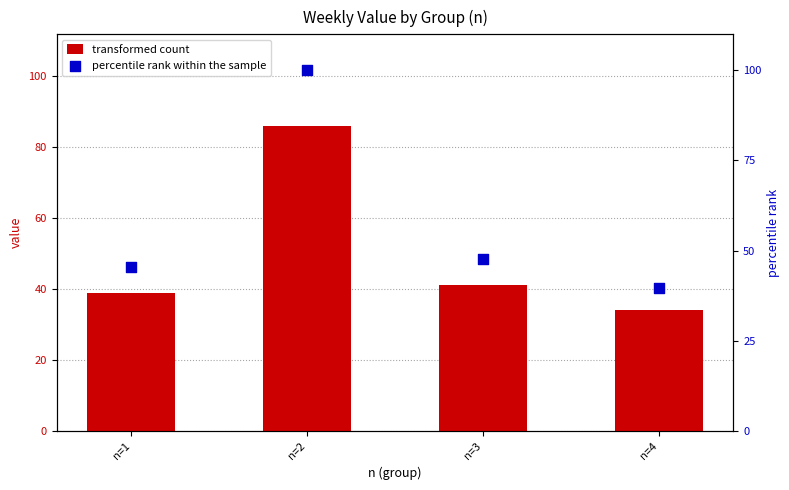

Which series has the widest spread of Y values?

percentile rank within the sample